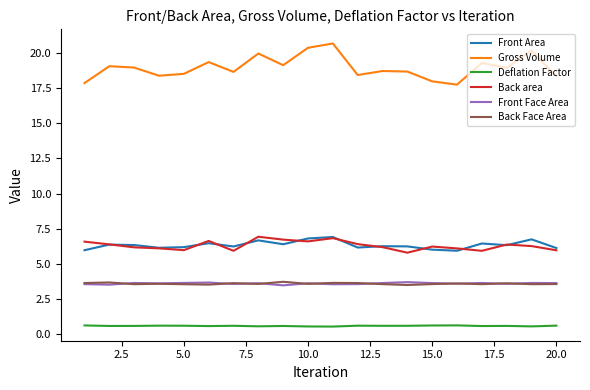

Which series has the largest range (max minus min)?

Gross Volume